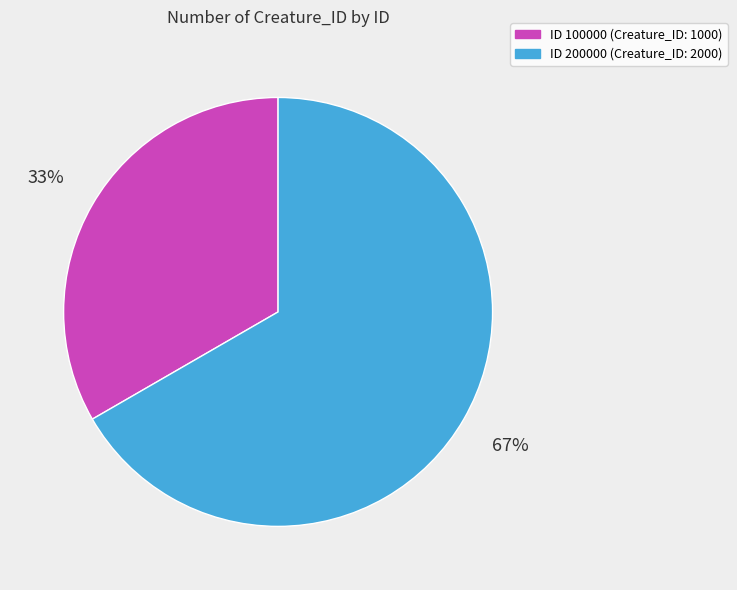

Is the sum of ID 200000 (Creature_ID: 2000) and ID 100000 (Creature_ID: 1000) greater than half?

Yes